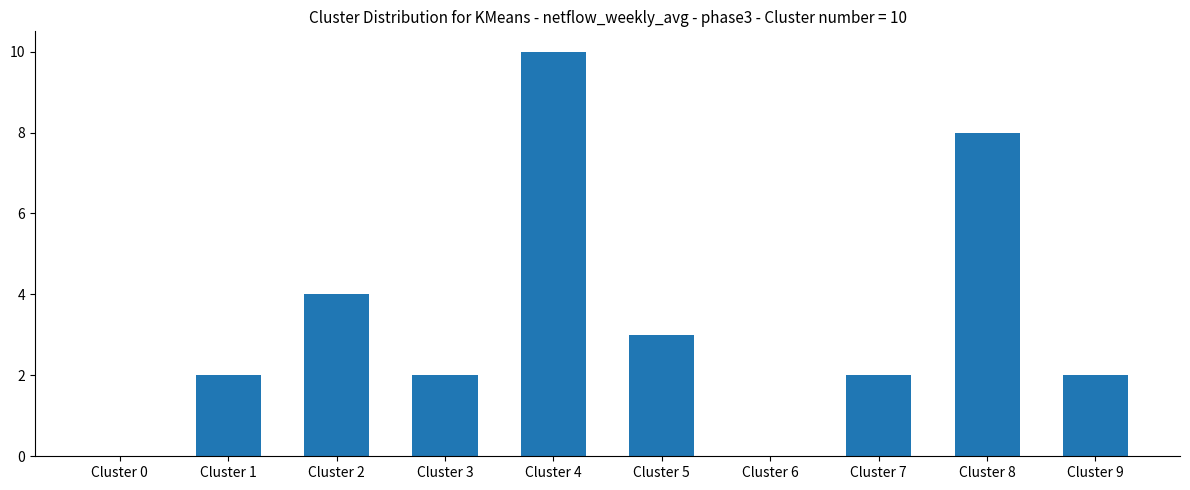

Are the bars horizontal?

No